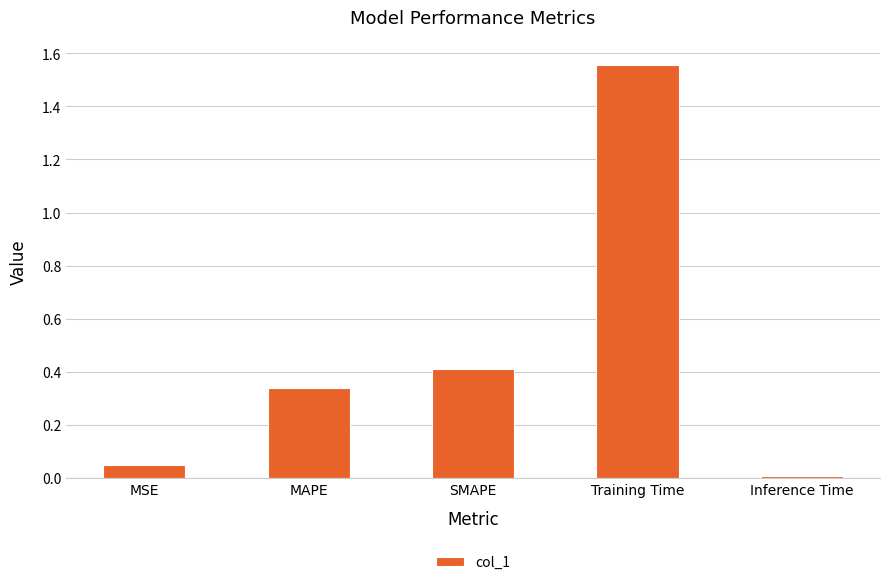

What is the label of the 4th bar from the right?

MAPE